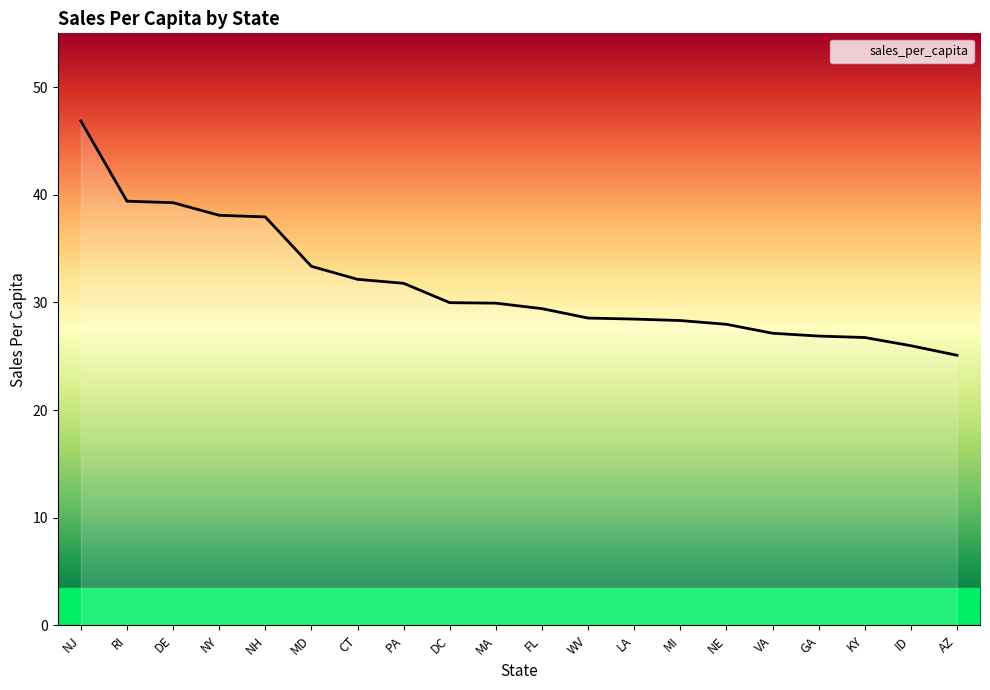

Reading right to left, extract all data points from this chart.

25.1	26.0	26.7	26.9	27.1	28.0	28.3	28.4	28.5	29.4	29.9	30.0	31.8	32.1	33.4	37.9	38.1	39.3	39.4	46.9